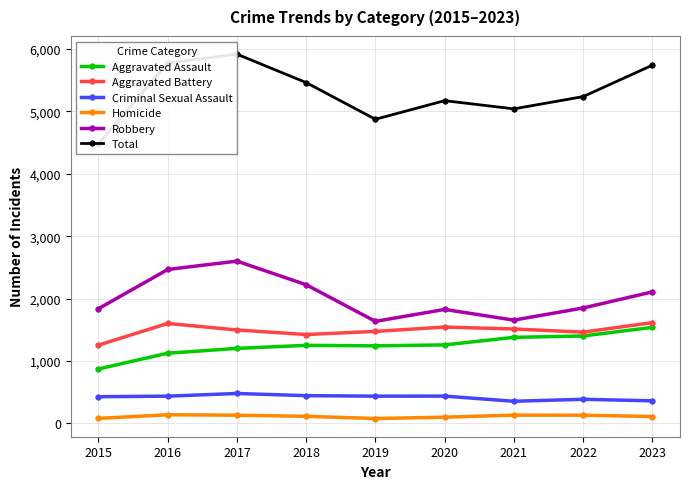

What is the smallest value displayed?

80